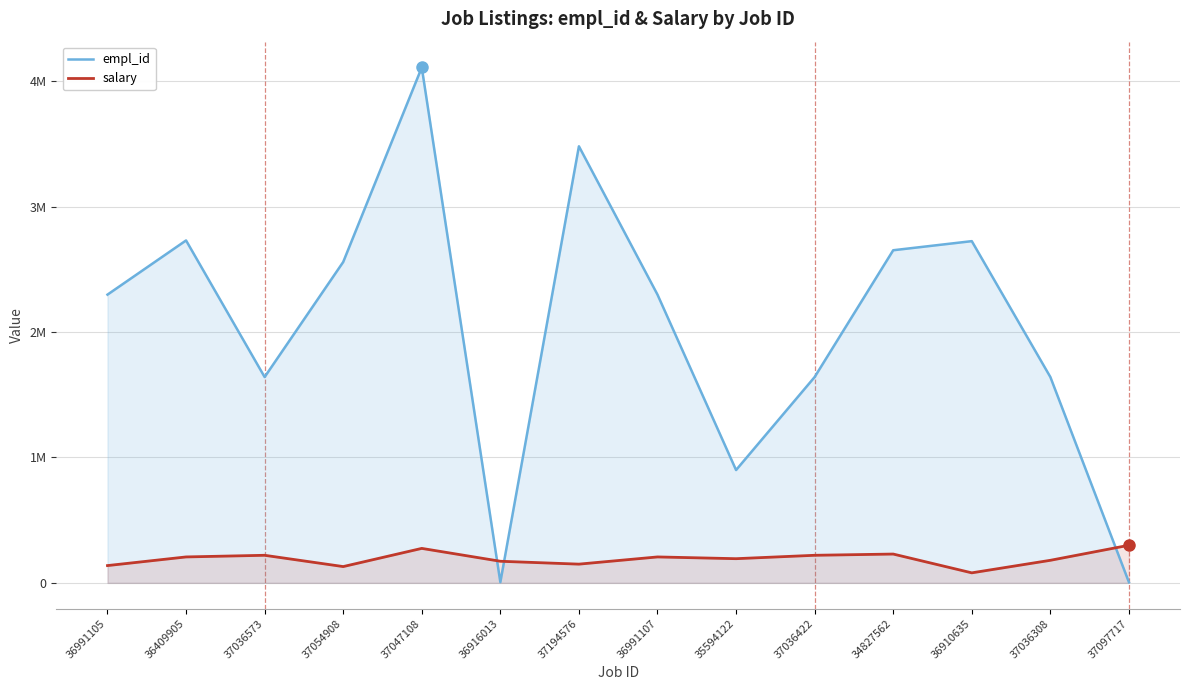

Rank the categories by empl_id value from highest to lowest.

37047108, 37194576, 36409905, 36910635, 34827562, 37054908, 36991105, 36991107, 37036573, 37036422, 37036308, 35594122, 36916013, 37097717